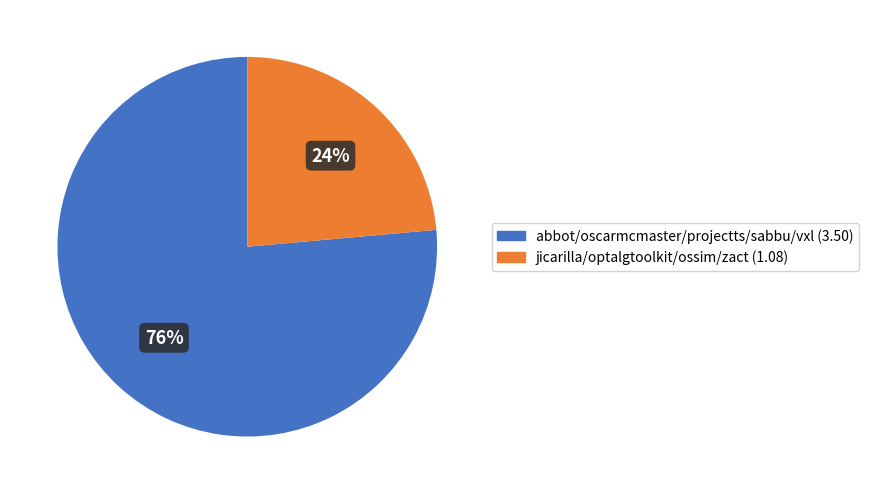

True or false: jicarilla/optalgtoolkit/ossim/zact (1.08) accounts for 24% of the total.

True